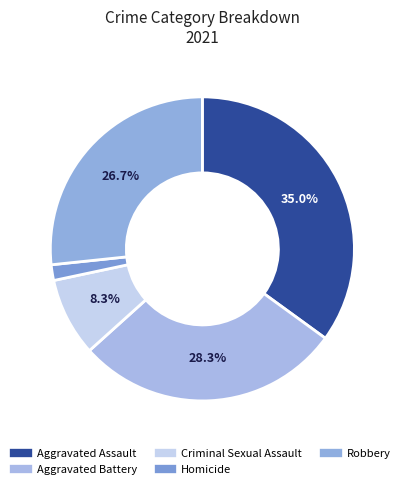

Do Homicide and Criminal Sexual Assault together represent more than half of the pie?

No